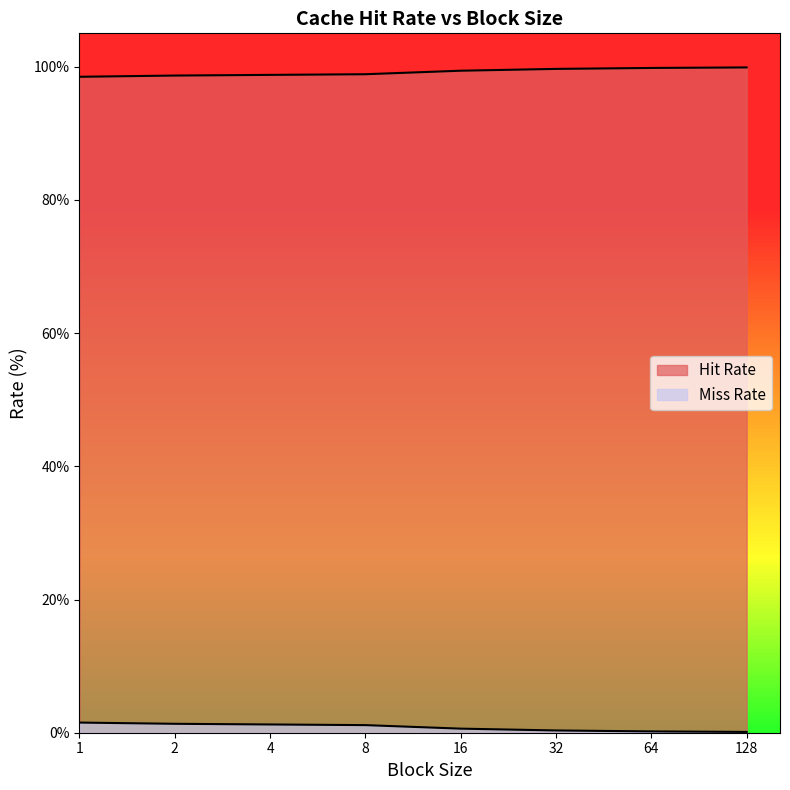

How many lines are shown in the chart?

2